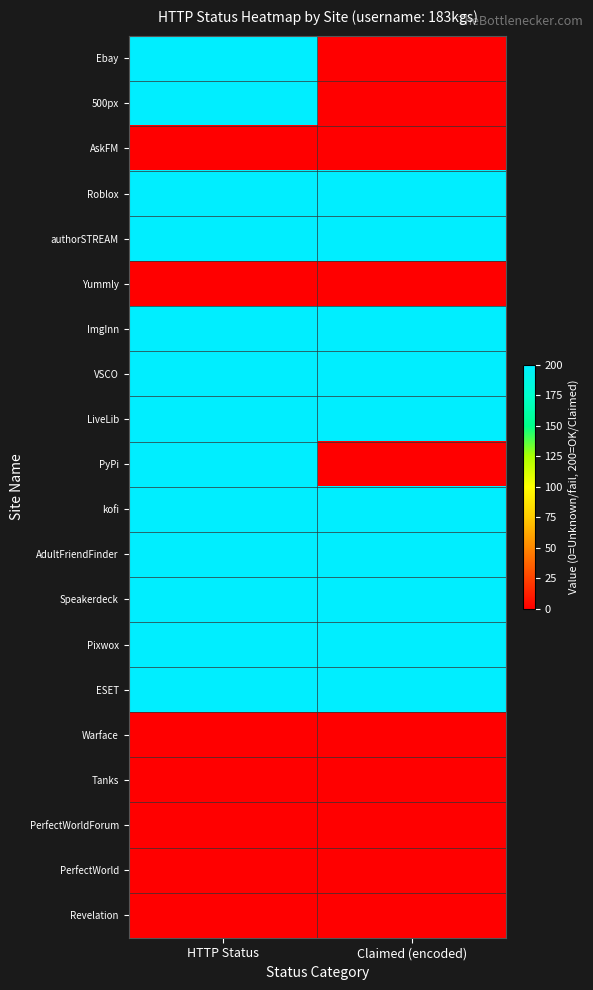

What is the difference between the highest and lowest values at Claimed (encoded)?

200